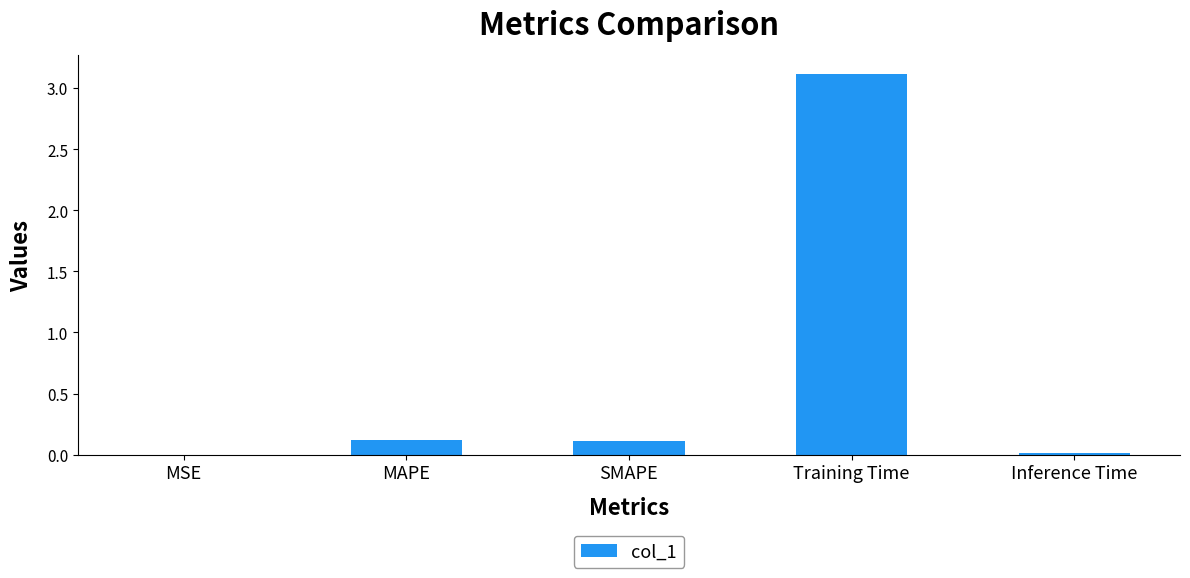

What is the sum of all values?

3.4